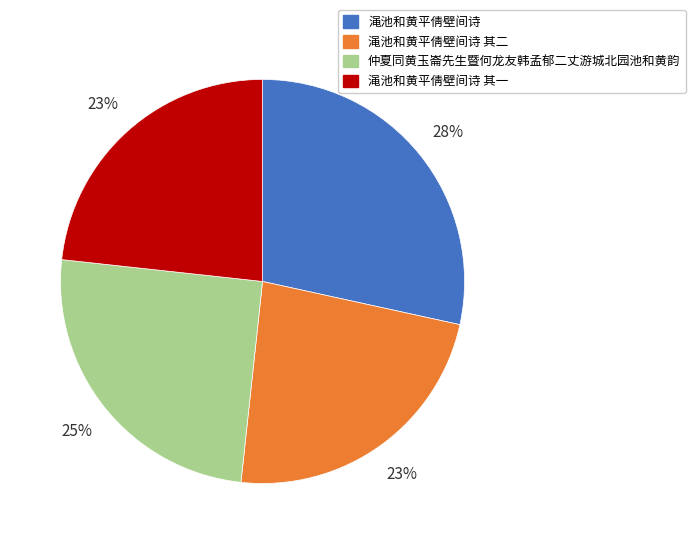

Does 渑池和黄平倩壁间诗 account for over 50% of the chart?

No